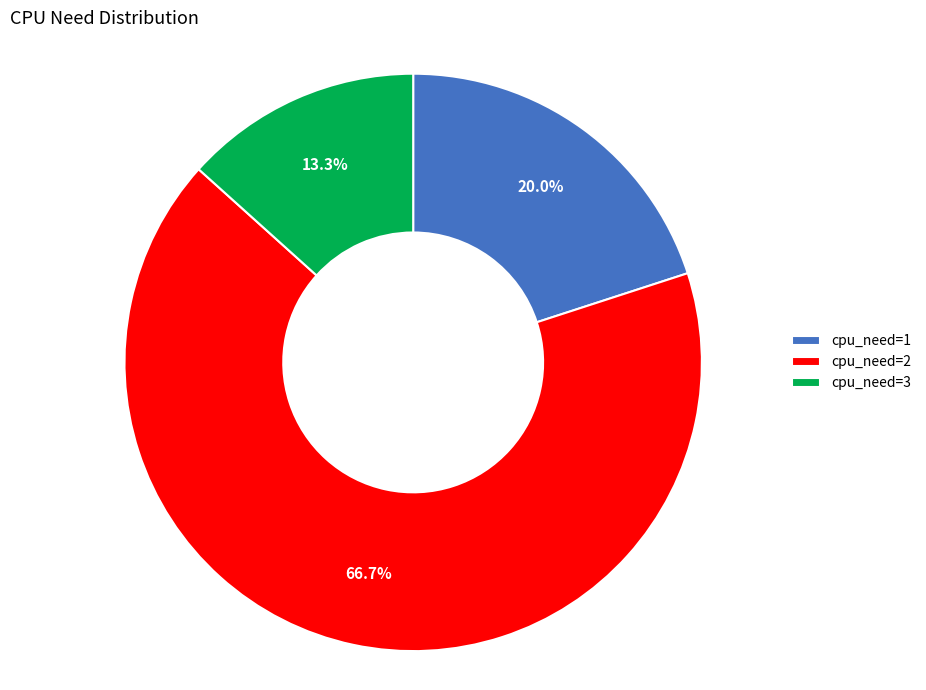

To the nearest percent, what percentage of the pie is cpu_need=2?

67%